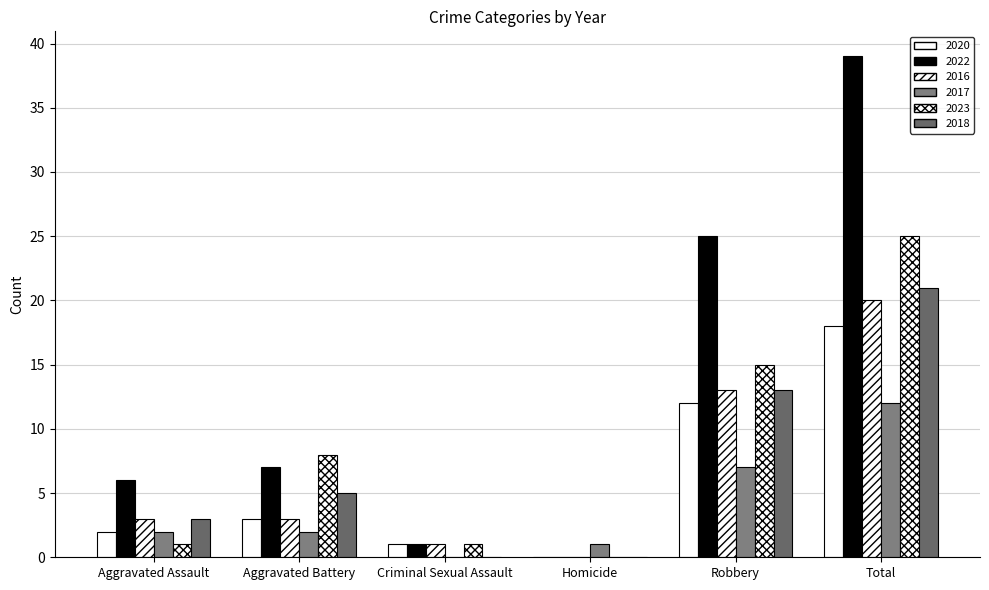

At Aggravated Assault, list the series in order from smallest to largest.

2023, 2020, 2017, 2016, 2018, 2022